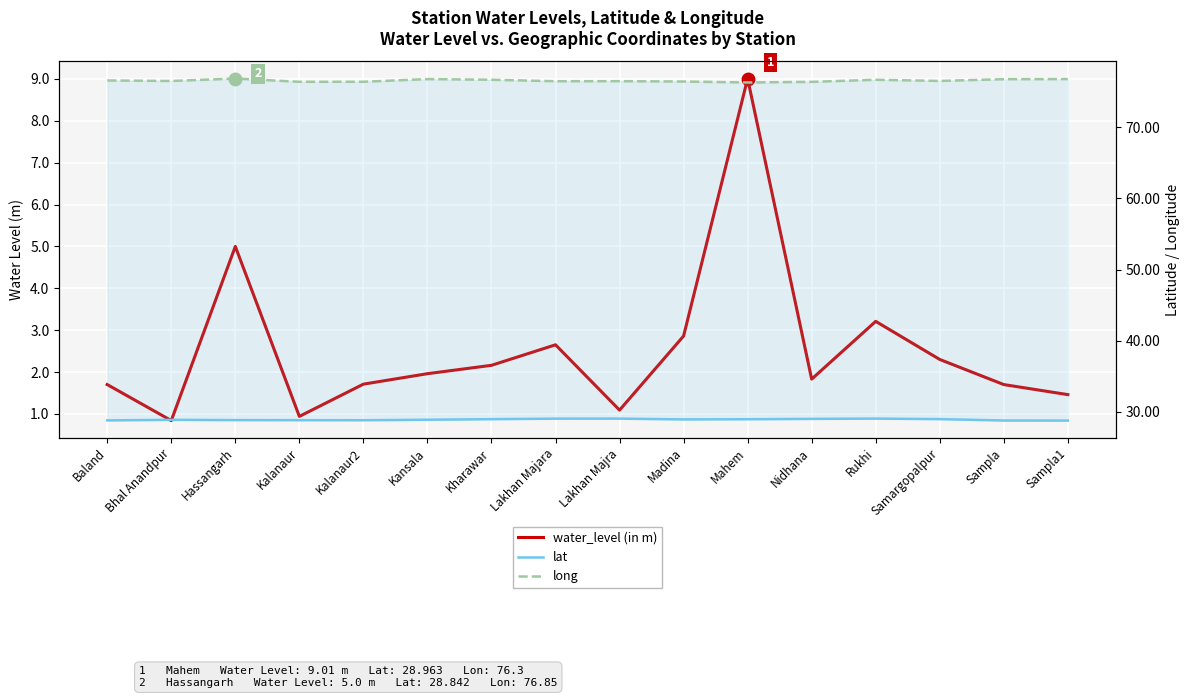

True or false: lat and water_level (in m) cross at least once.

False